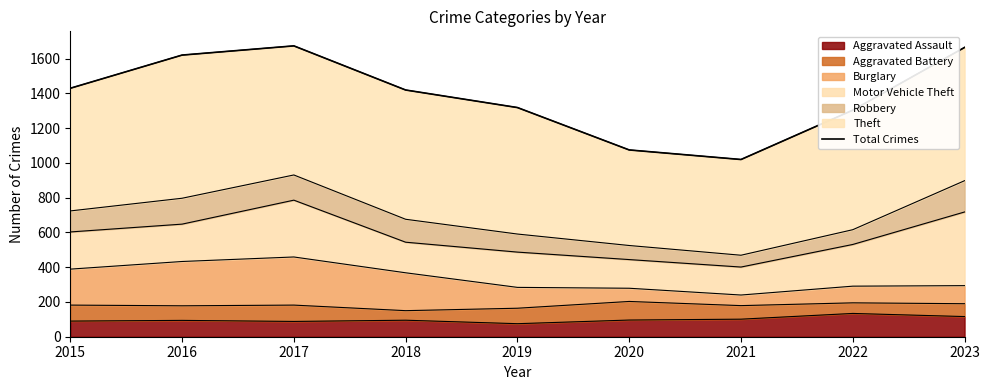

What is the sum of all values?

12528